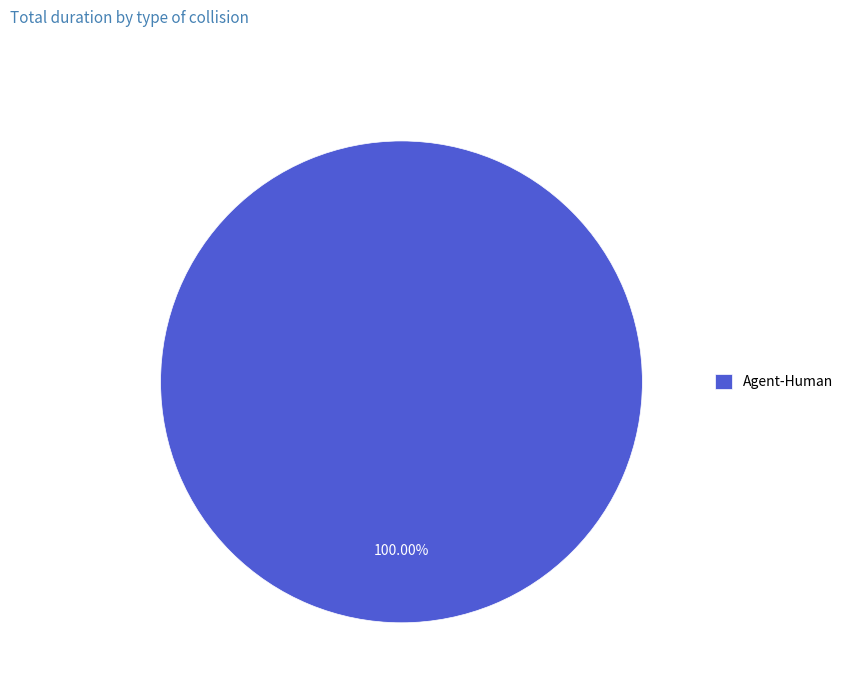

Rank the categories by value from lowest to highest.

Agent-Human